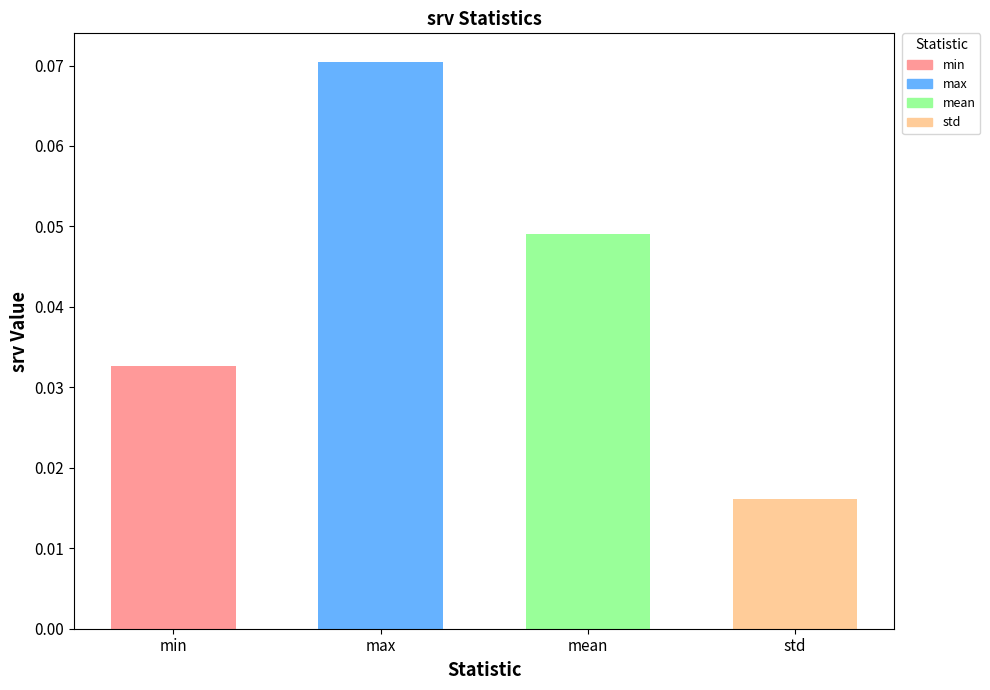

Which category has the lowest value across all series?

std